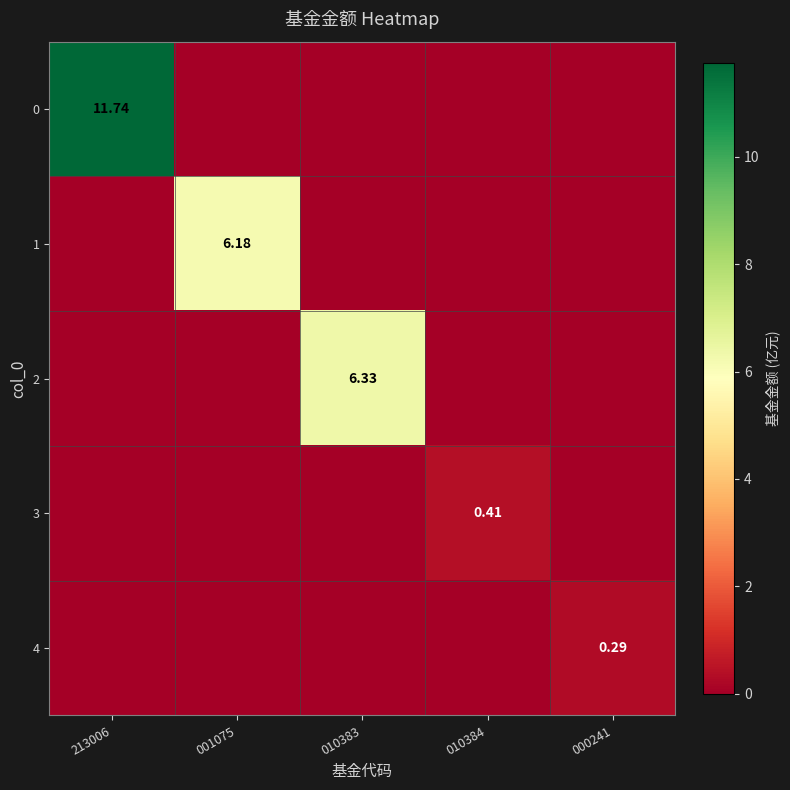

Between 213006 and 010384, which is larger?

213006